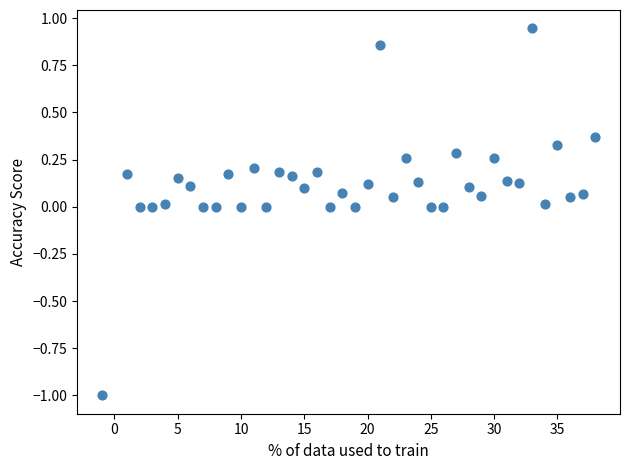

What is the range of Y values (max minus min)?

1.9